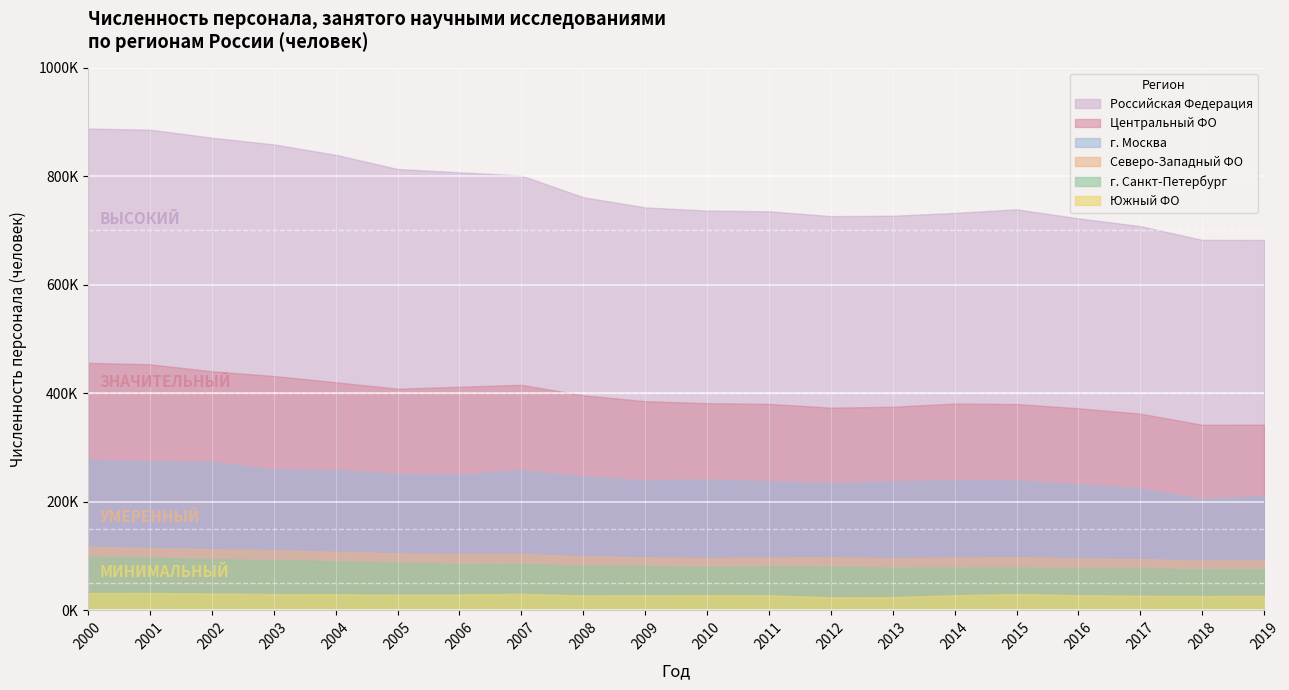

True or false: г. Москва and Центральный ФО cross at least once.

False